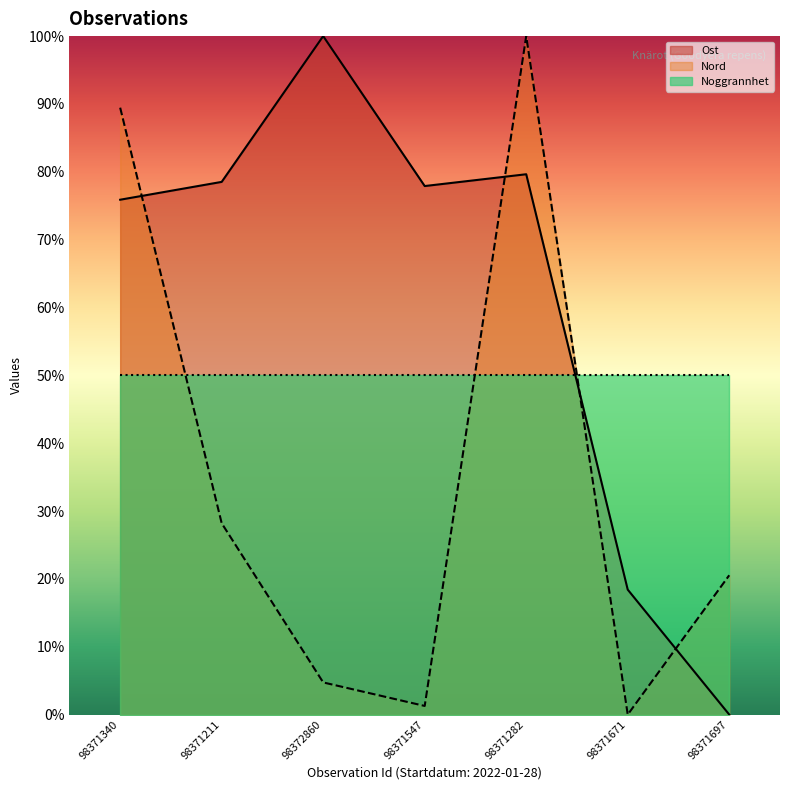

Reading left to right, extract all data points from this chart.

Ost: 75.9	78.5	100.0	77.9	79.6	18.4	0.0
Nord: 89.5	28.2	4.7	1.3	100.0	0.0	20.5